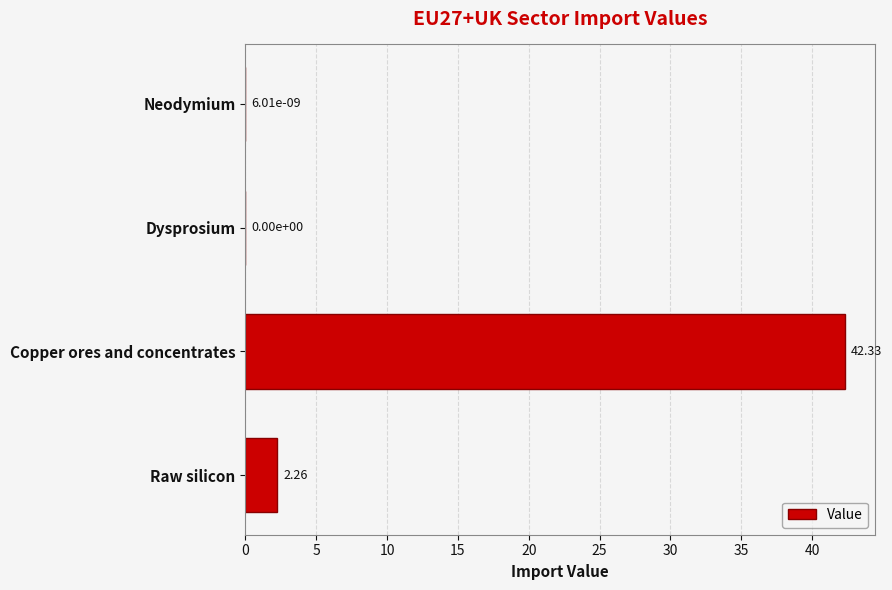

What is the sum of the values at Copper ores and concentrates and Raw silicon?

44.6